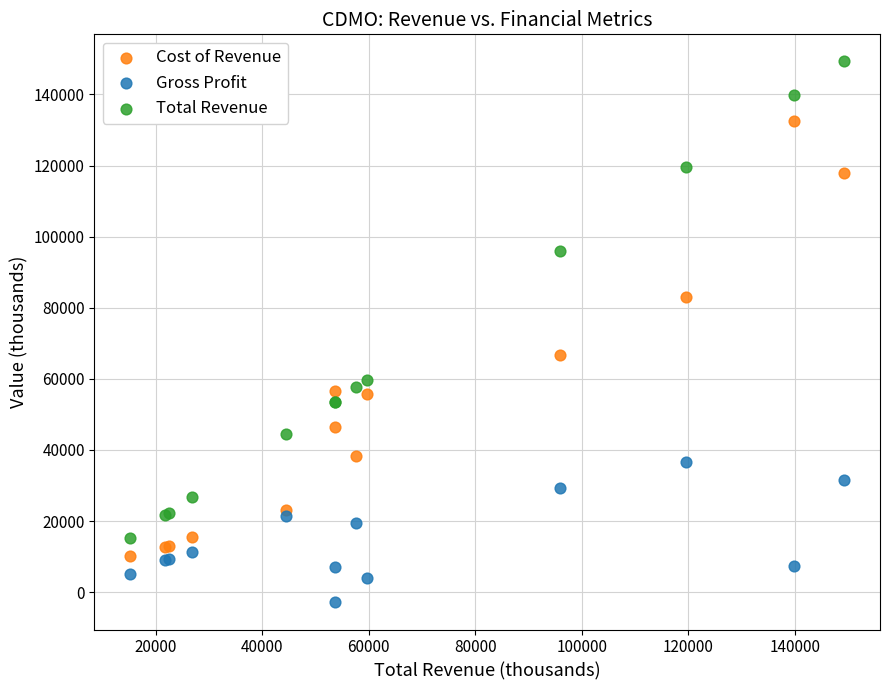

Which series contains the highest Y value?

Total Revenue